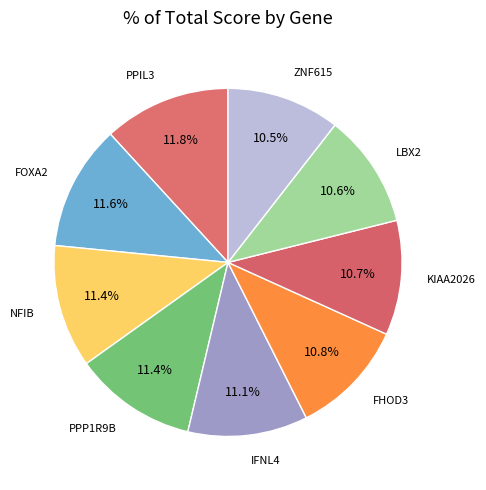

To the nearest percent, what is the average slice percentage?

11%